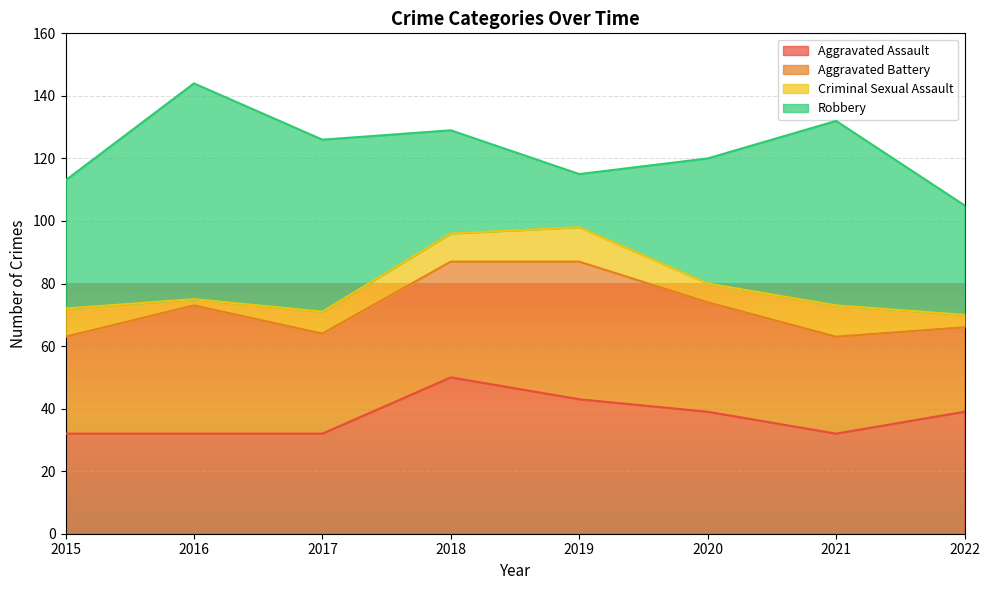

Is the value of Criminal Sexual Assault at 2016 greater than the value of Aggravated Assault at 2016?

No